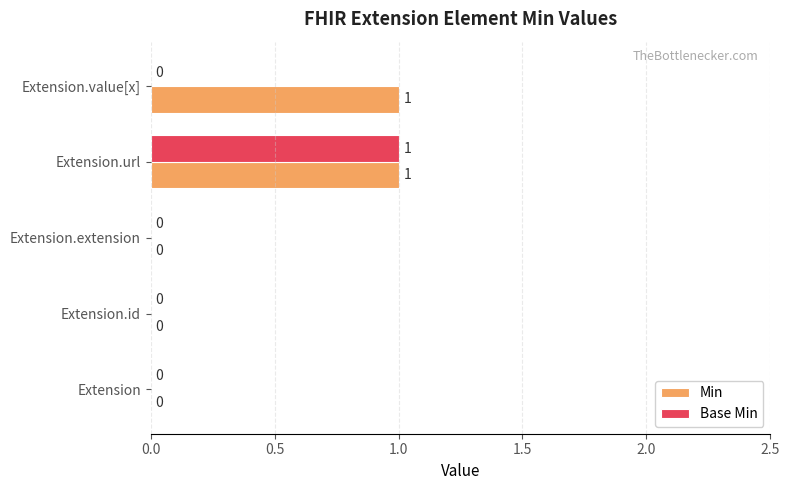

Which series has the largest total across all categories?

Min